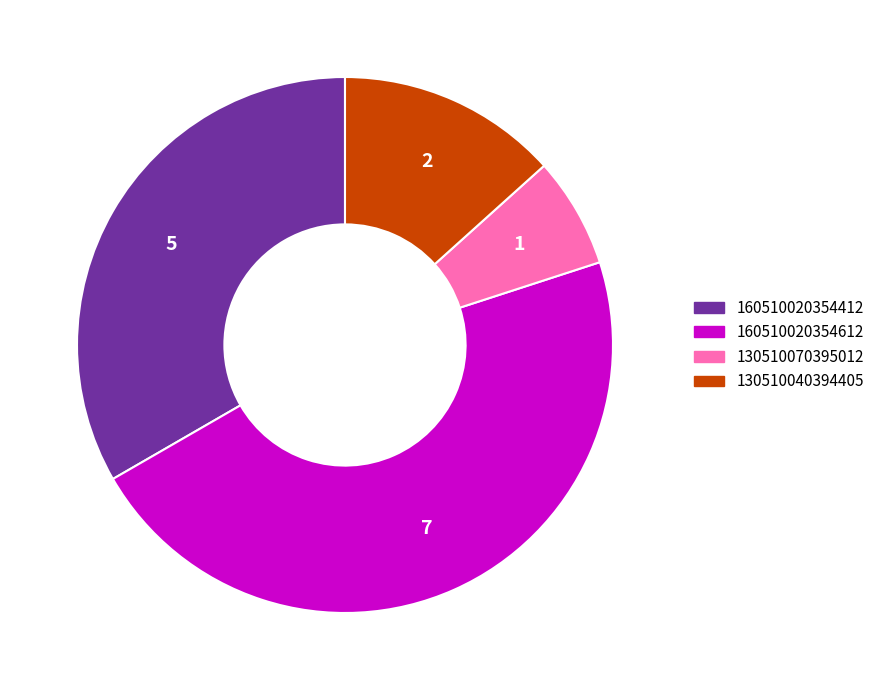

Is there any slice that represents more than half of the pie?

No